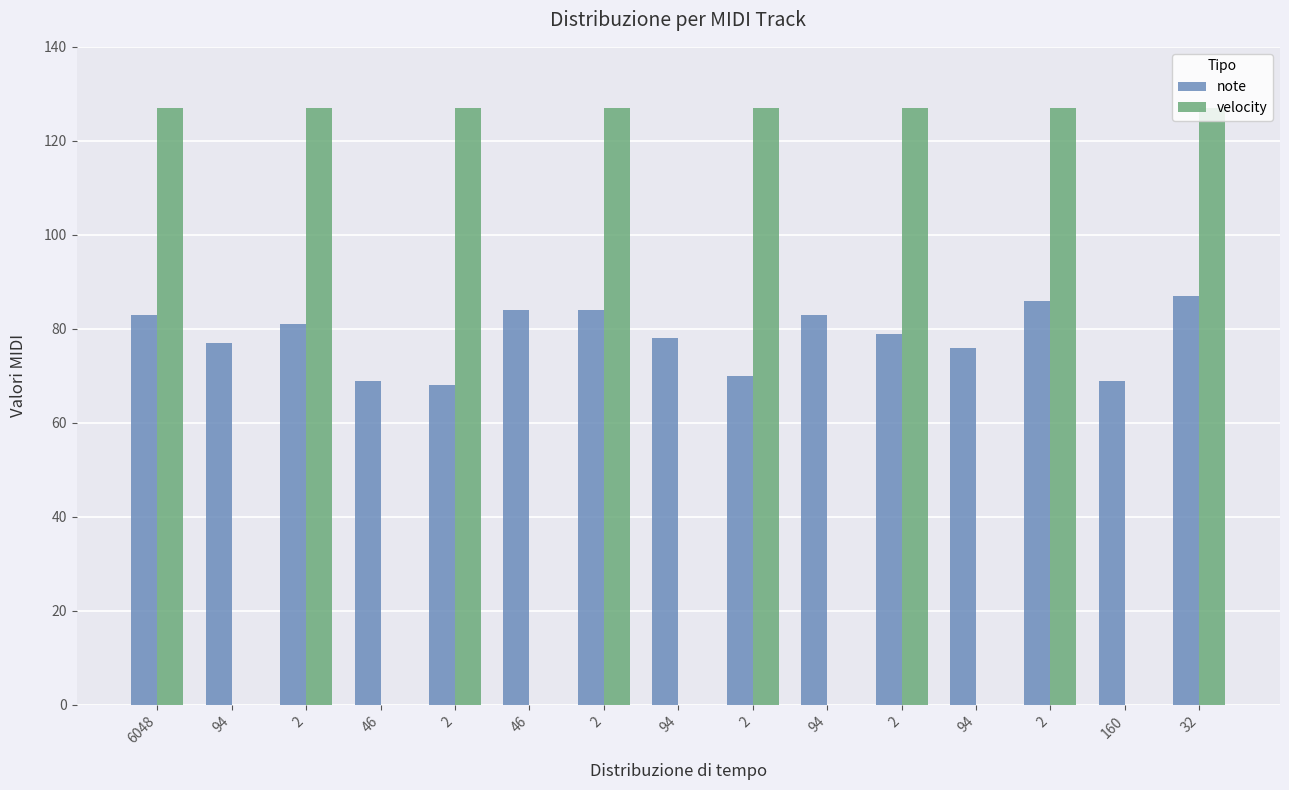

Rank the series at 2 from highest to lowest value.

velocity, note